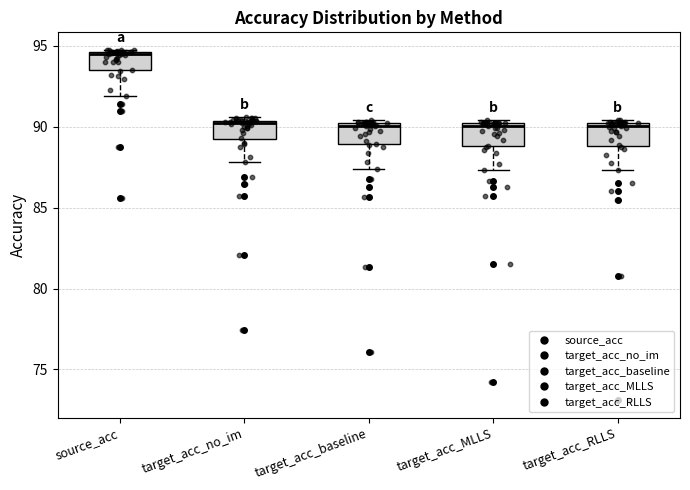

Where is the upper edge of the box for target_acc_RLLS on the y-axis? The values are not printed on the chart, so give them approximately, as read against the axis.

90.5